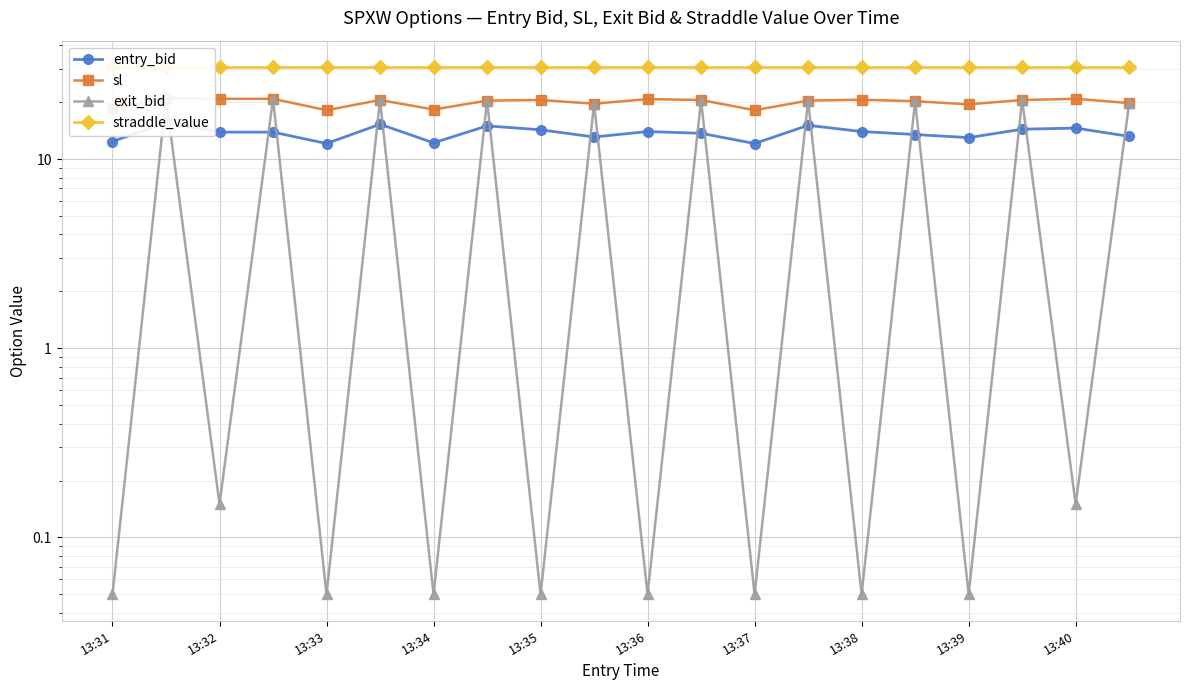

The entry_bid series shows 17.6 at 13:31. True or false?

False